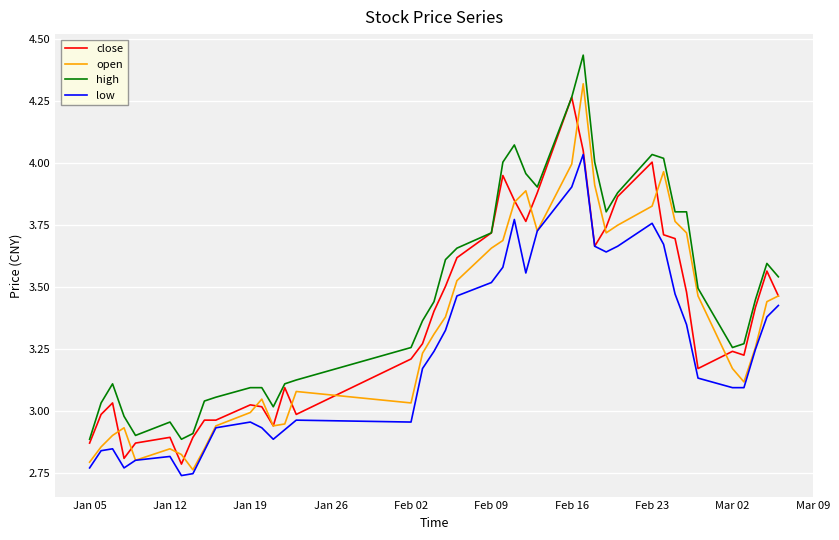

Which series has the largest total across all categories?

high